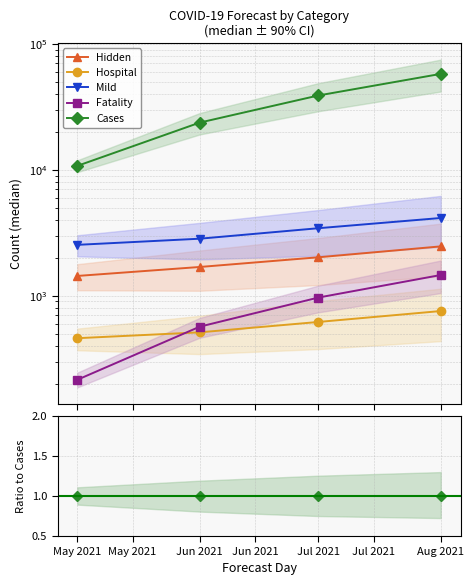

At which label is Cases closest to 1?

May 2021